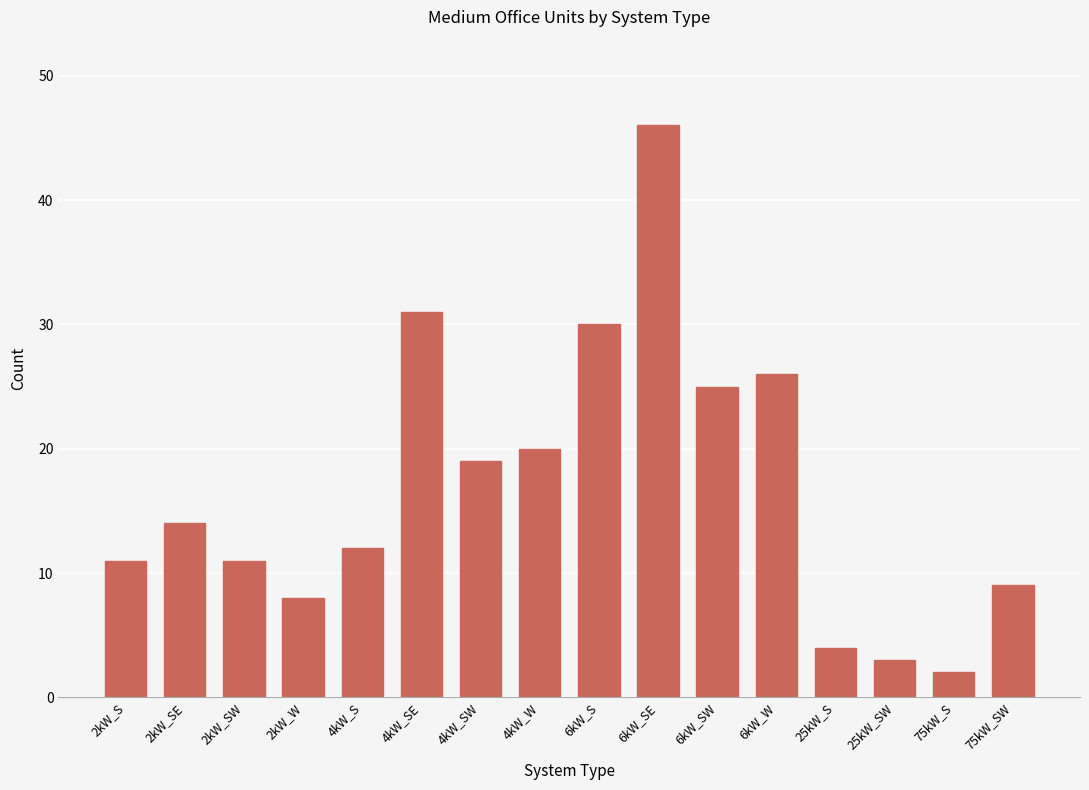

What is the change in value from 4kW_W to 6kW_W?

+6